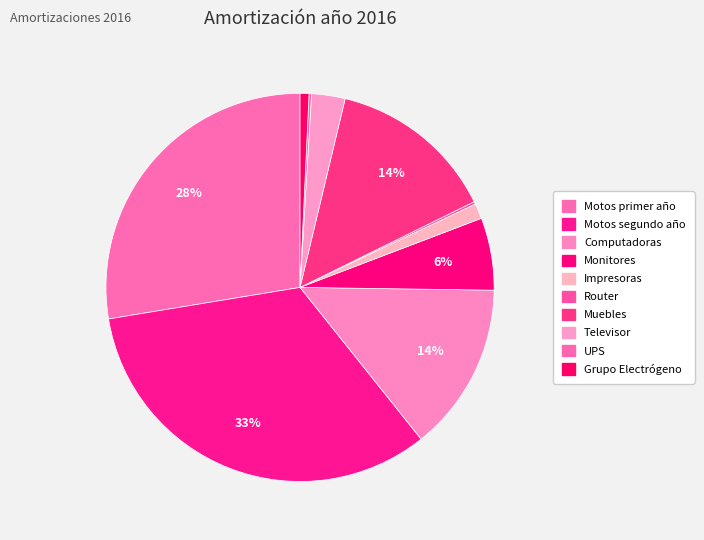

Rank the categories by value from highest to lowest.

Motos segundo año, Motos primer año, Computadoras, Muebles, Monitores, Televisor, Impresoras, Grupo Electrógeno, UPS, Router